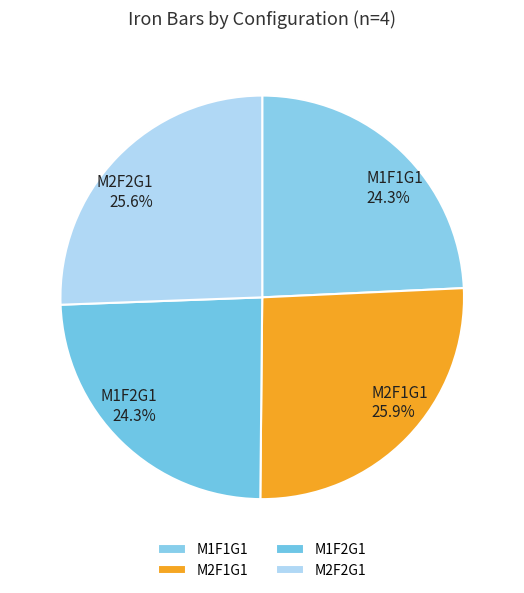

Between M2F1G1 and M1F1G1, which is larger?

M2F1G1